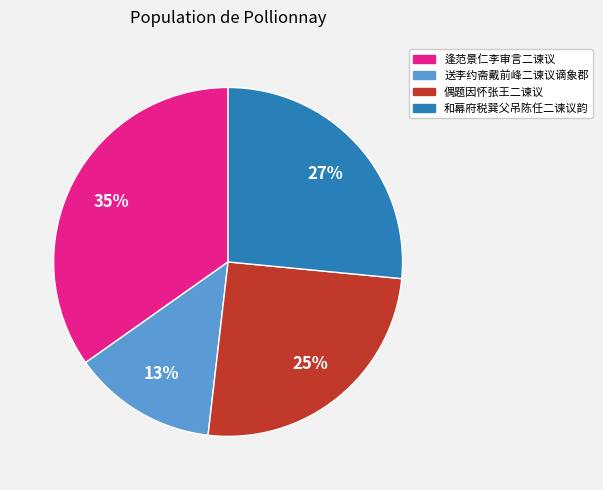

How many segments does this pie chart have?

4